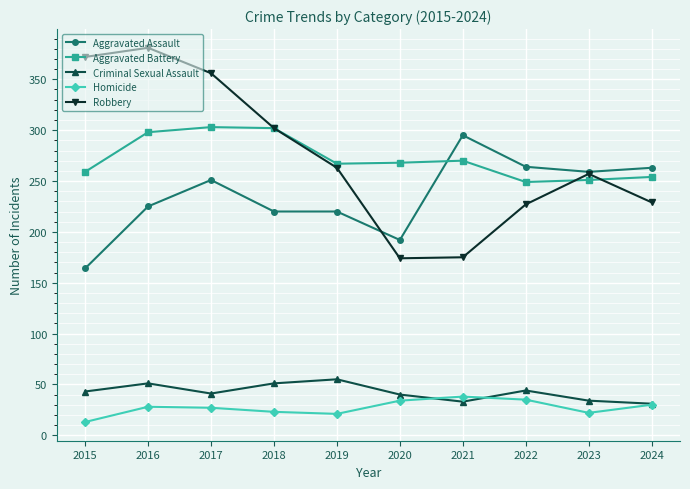

Between 2018 and 2019, which series saw the biggest shift?

Robbery